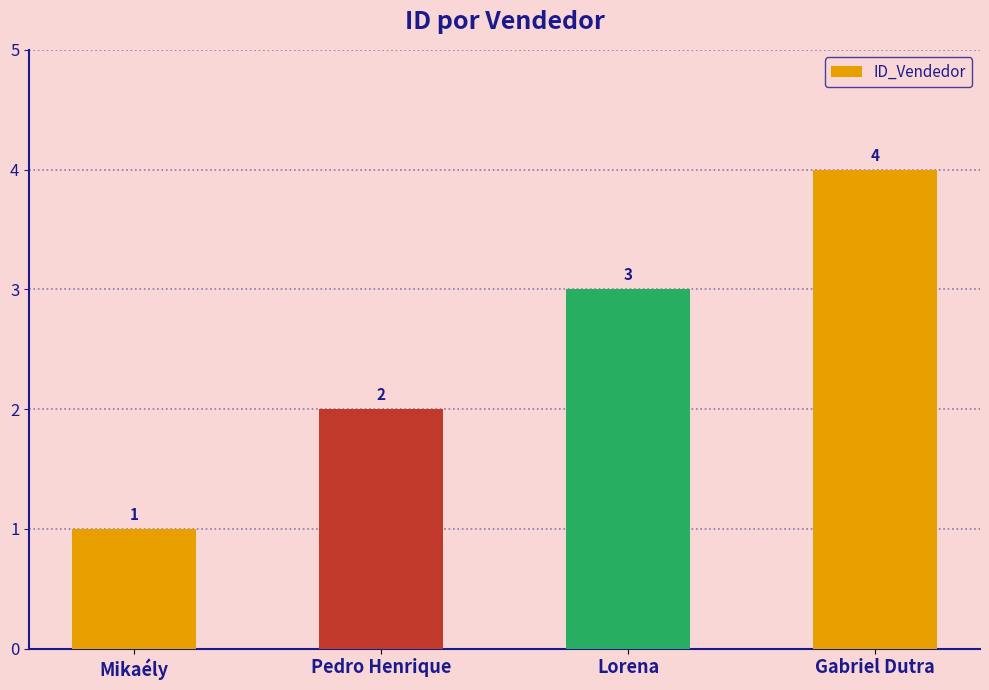

List the labels in order of value, largest first.

Gabriel Dutra, Lorena, Pedro Henrique, Mikaély